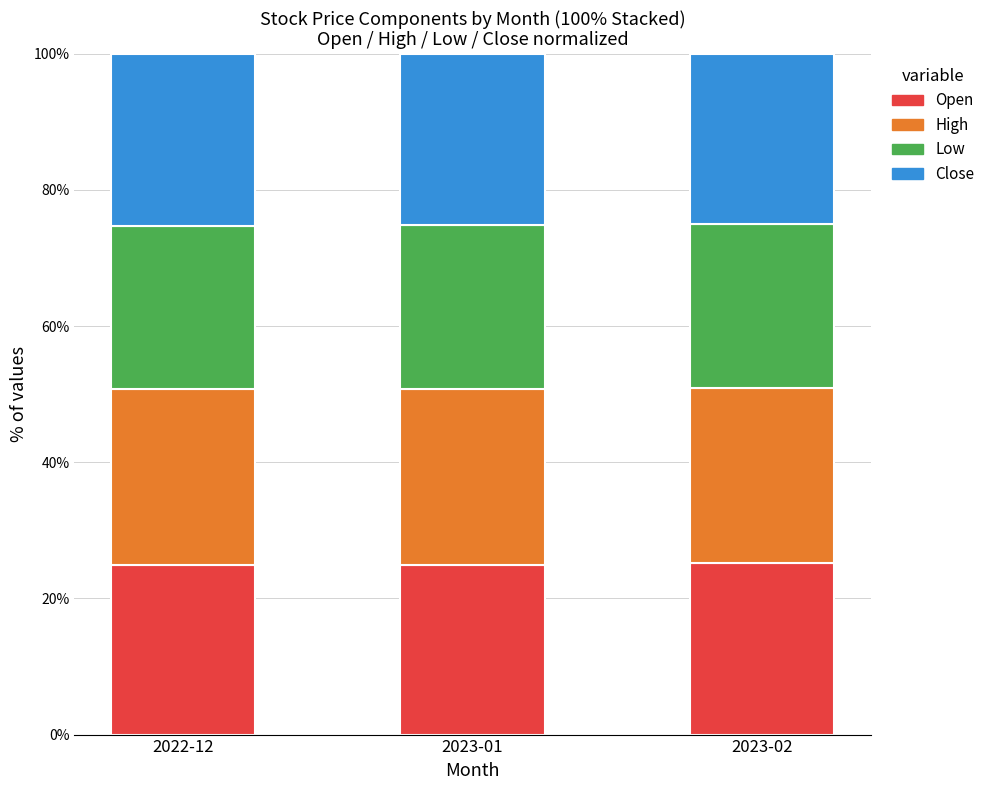

Read the Open value at 2023-02.

25.2